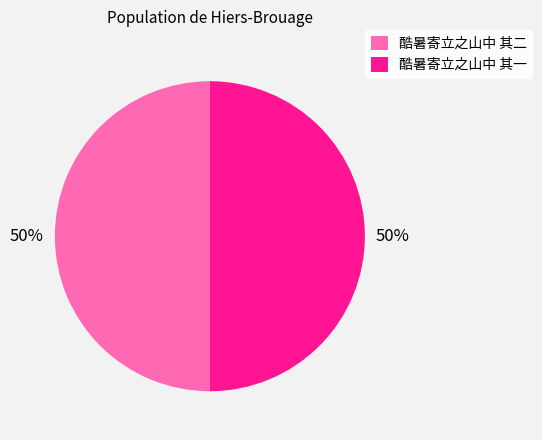

True or false: 酷暑寄立之山中 其二 accounts for 50% of the total.

True